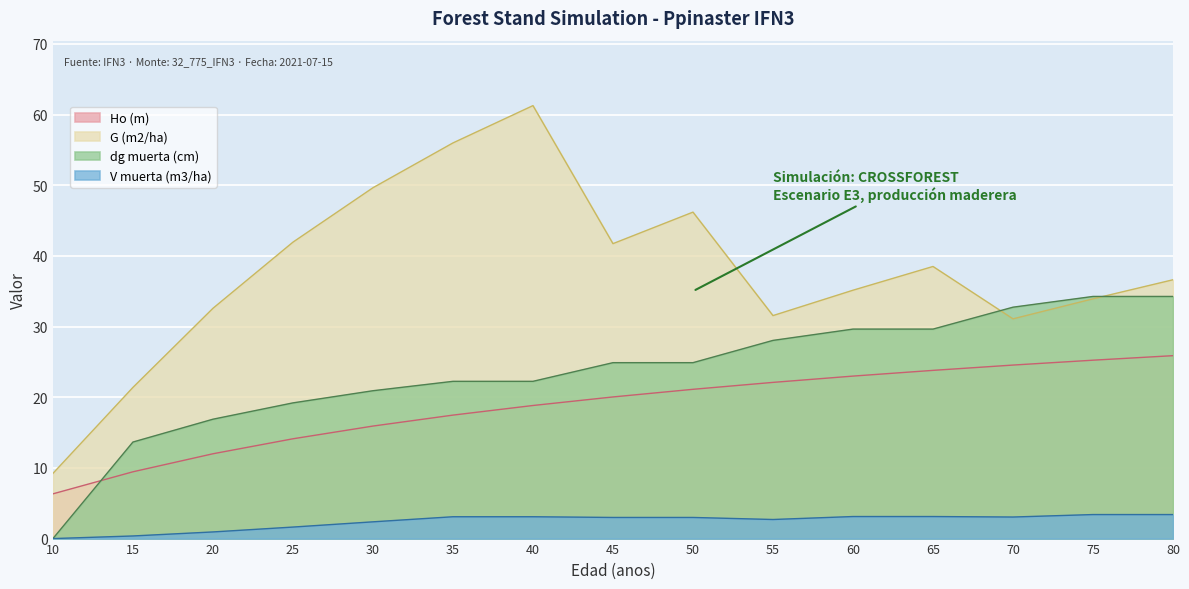

Is the value of G (m2/ha) at 20 greater than the value of dg muerta (cm) at 15?

Yes